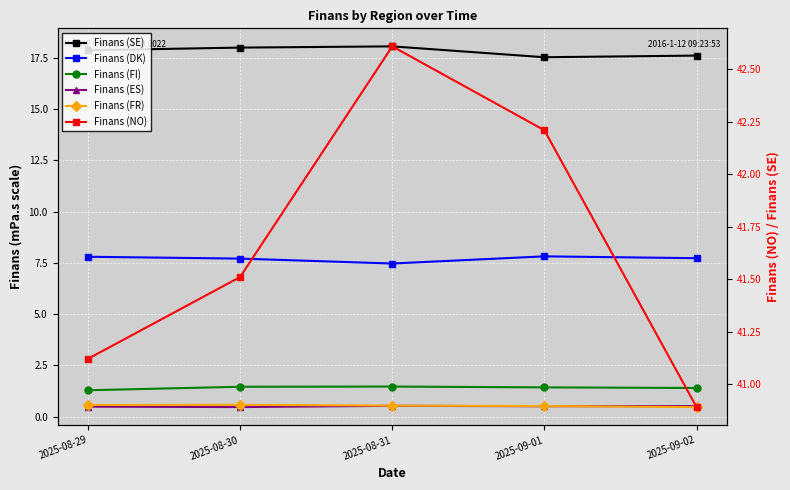

Rank the series by their maximum value, from highest to lowest.

Finans (NO), Finans (SE), Finans (DK), Finans (FI), Finans (FR), Finans (ES)